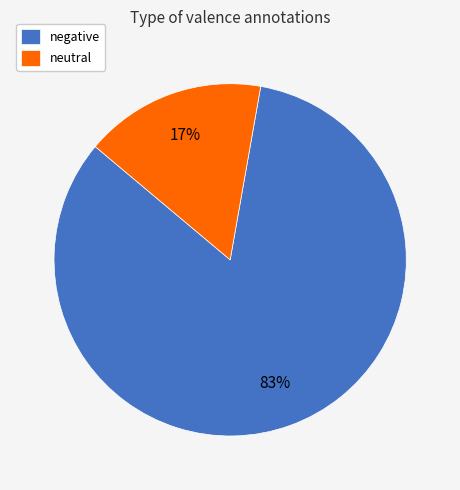

What is the smallest slice in the pie chart?

neutral